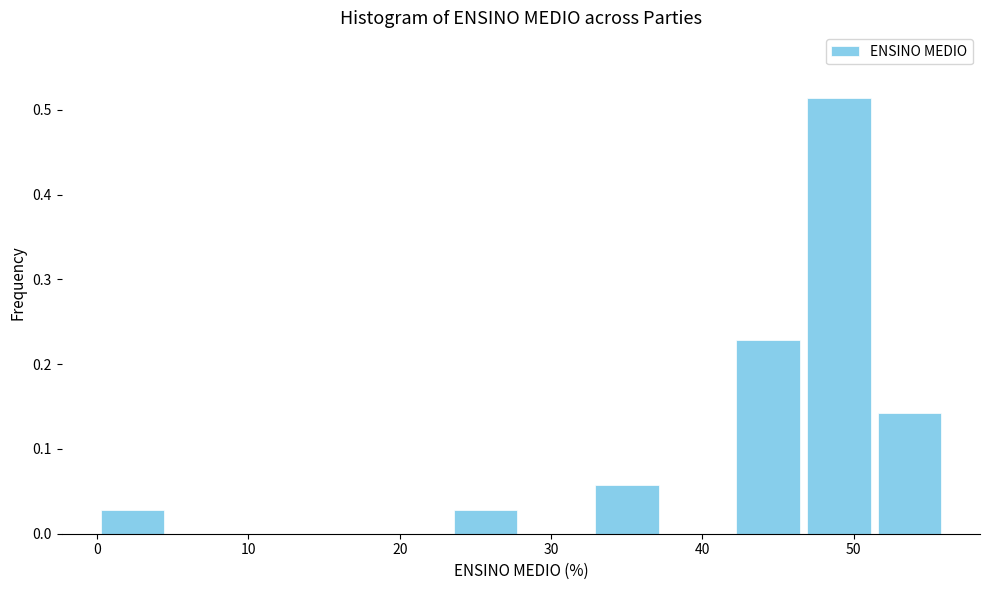

Over which range of the x-axis is the bar tallest?

47 to 51